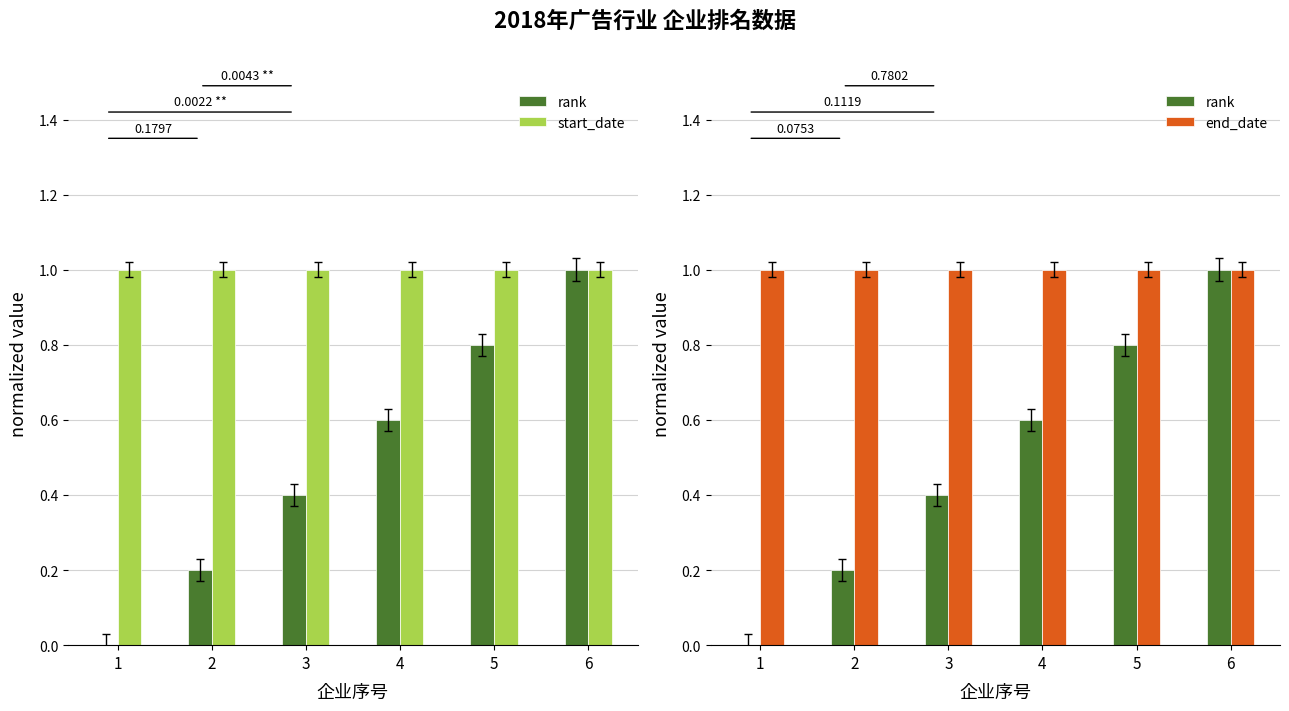

Count the rank values in the range 0 to 1.

6